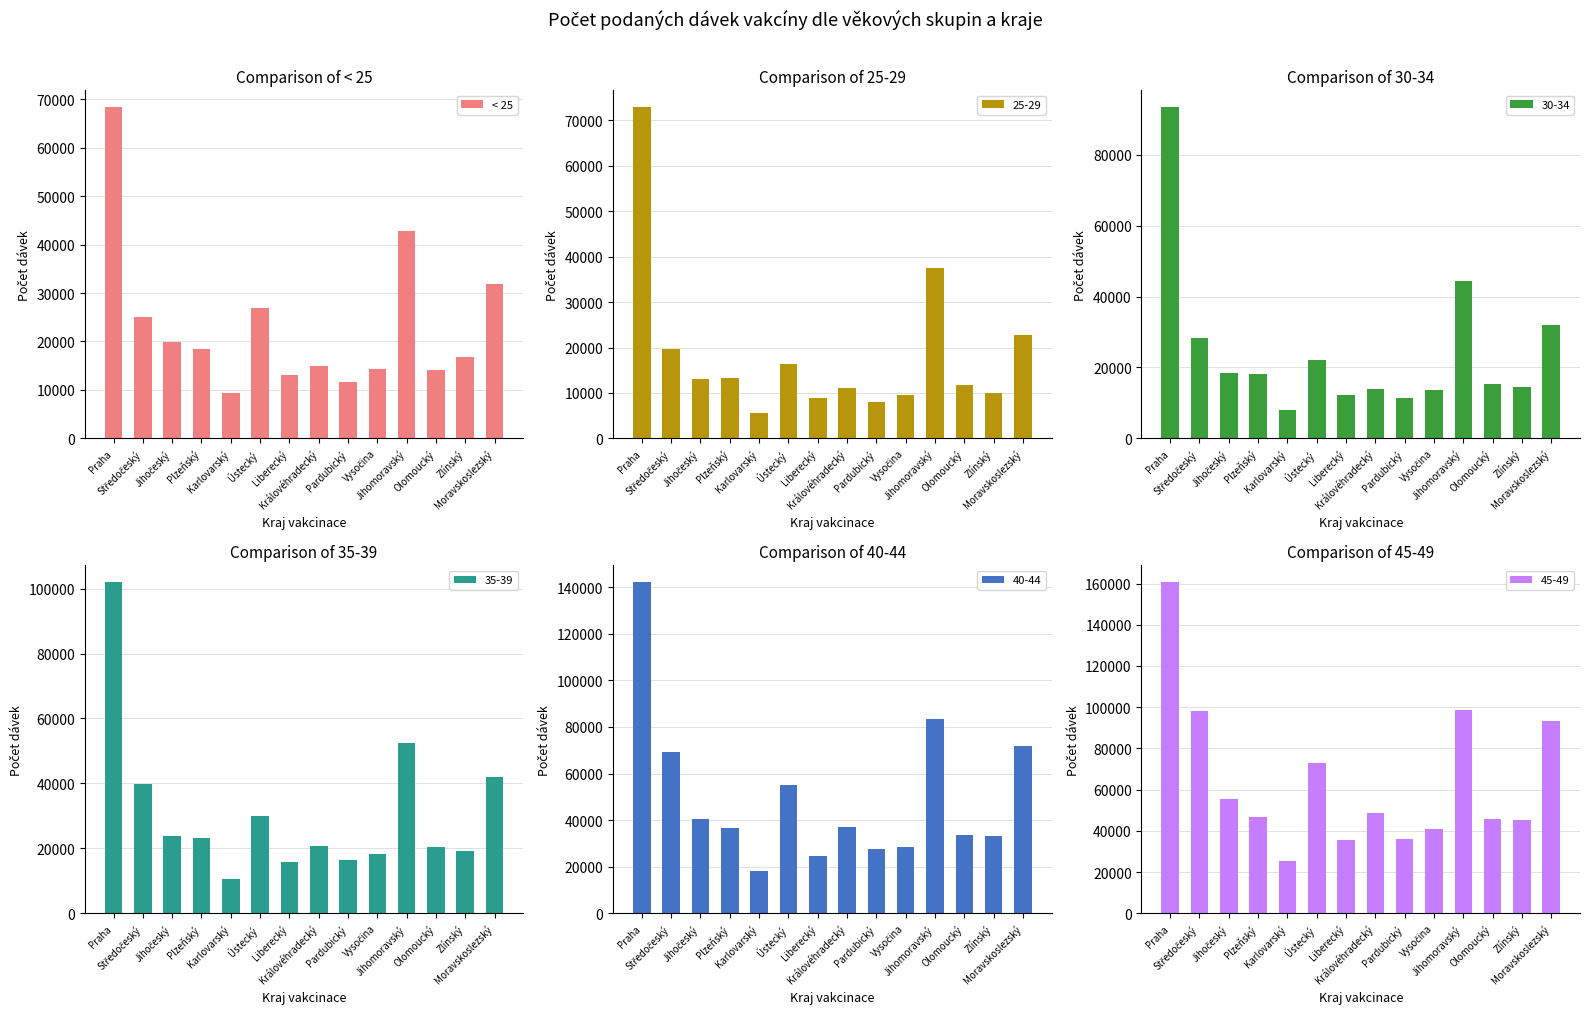

What is the difference between the second highest and minimum values in the < 25 series?

33444